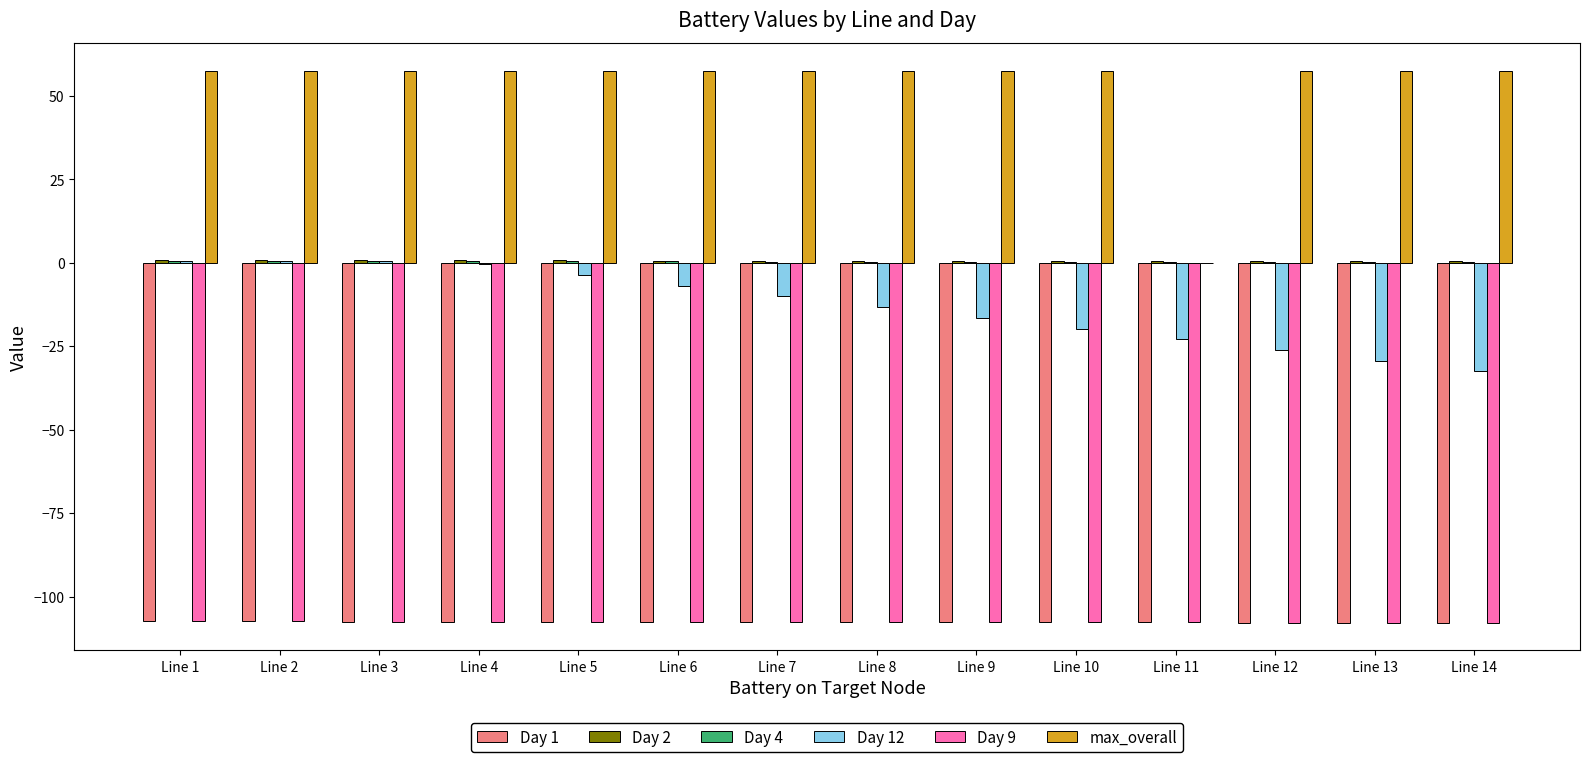

What is the greatest value displayed?

57.6